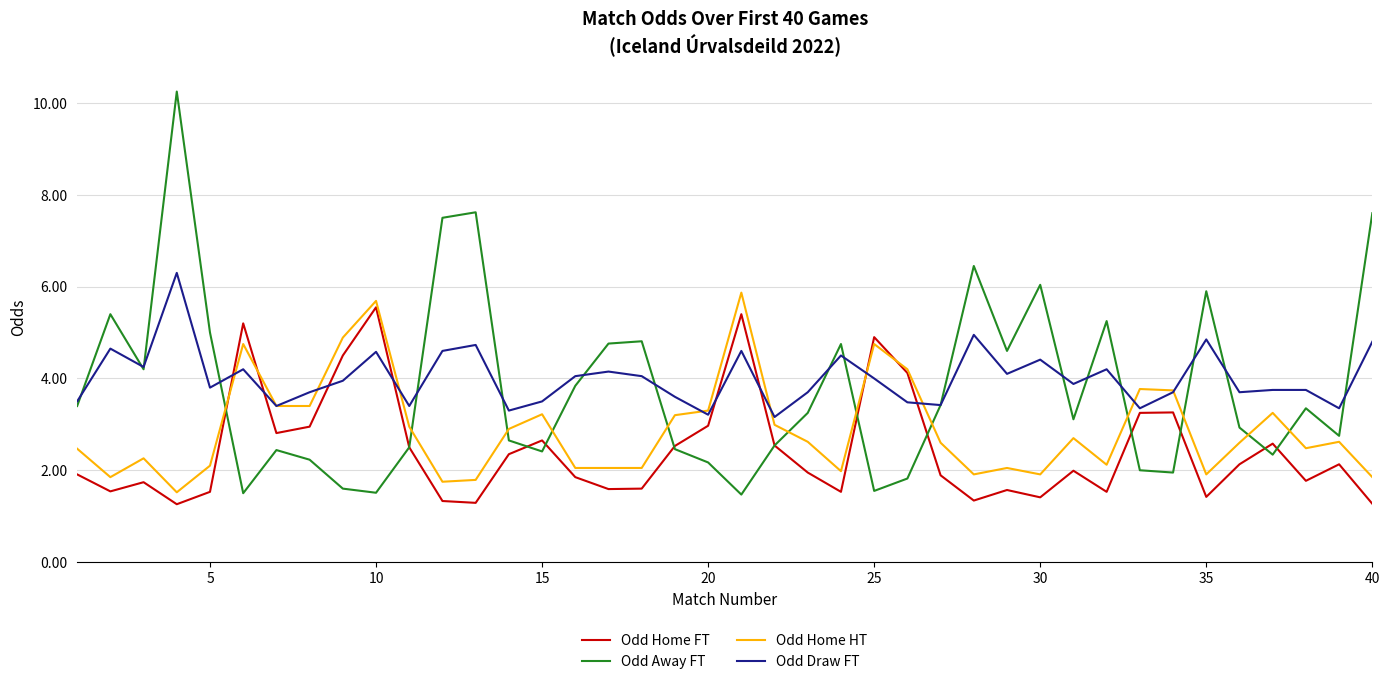

Which series has the largest range (max minus min)?

Odd Away FT